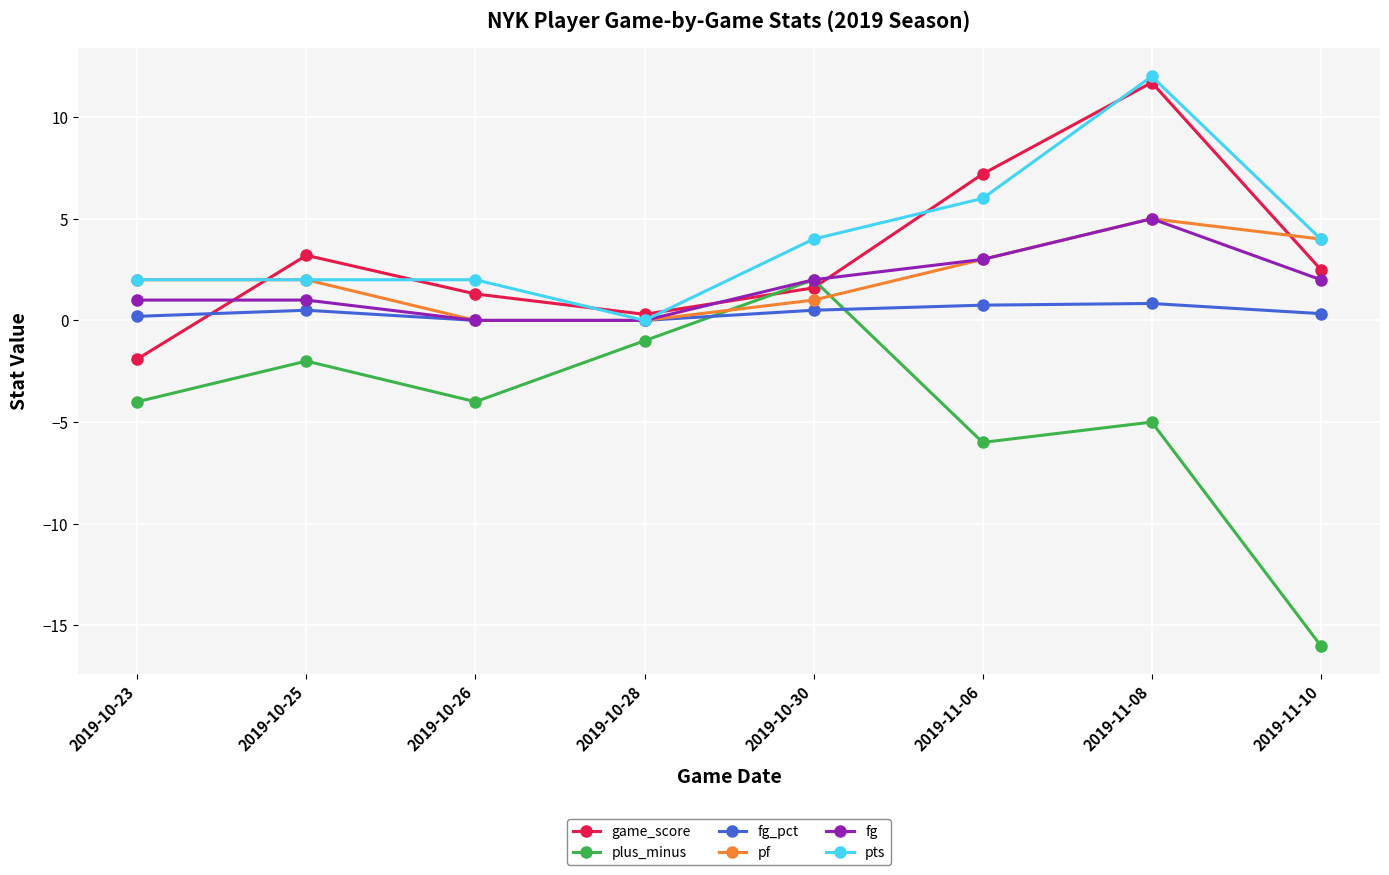

What is the difference between the plus_minus values at 2019-10-28 and 2019-11-08?

4.0